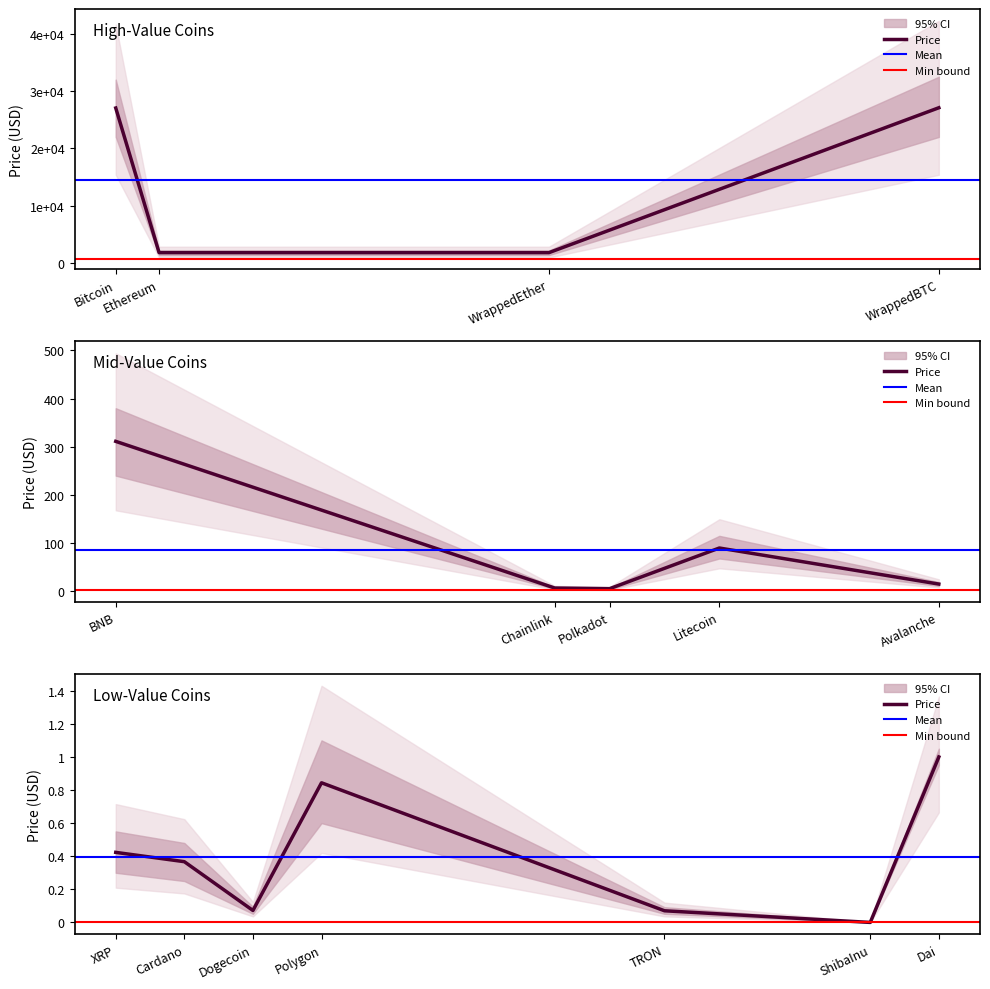

Where is Price nearest to the value 13546?

Ethereum